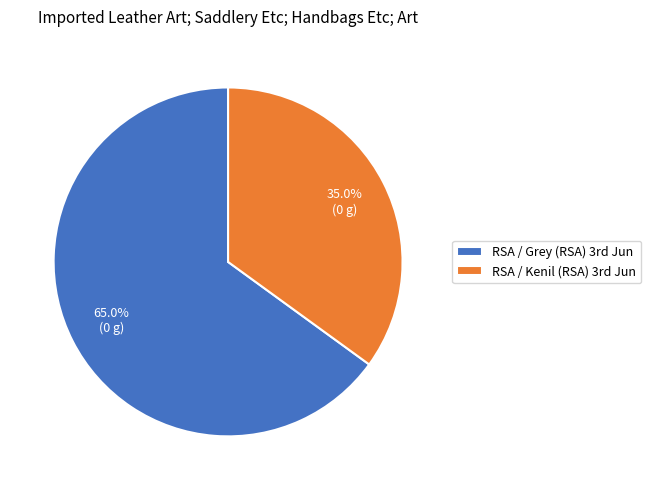

How many segments does this pie chart have?

2